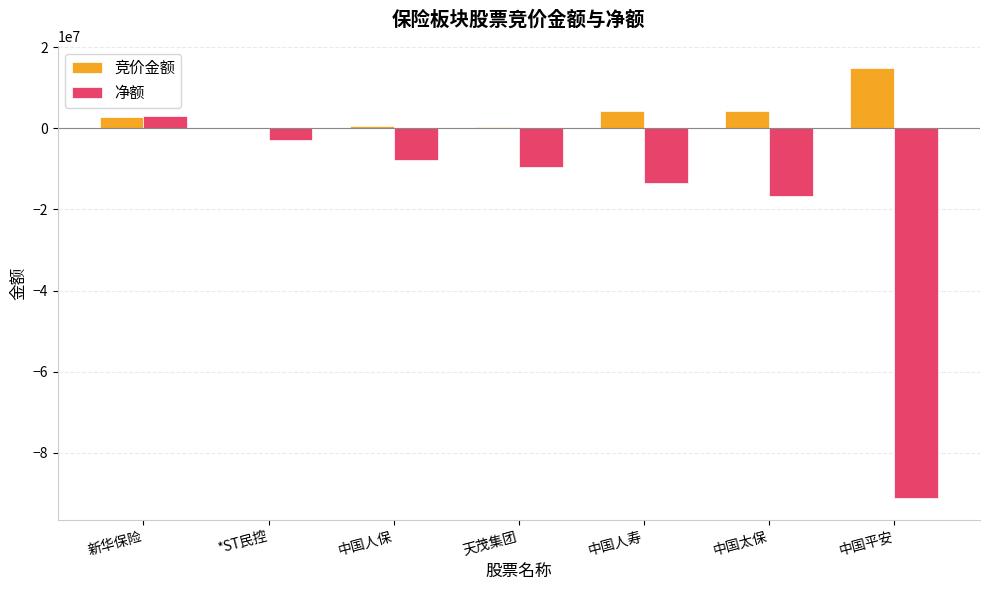

What is the sum of all 净额 values?

-138552977